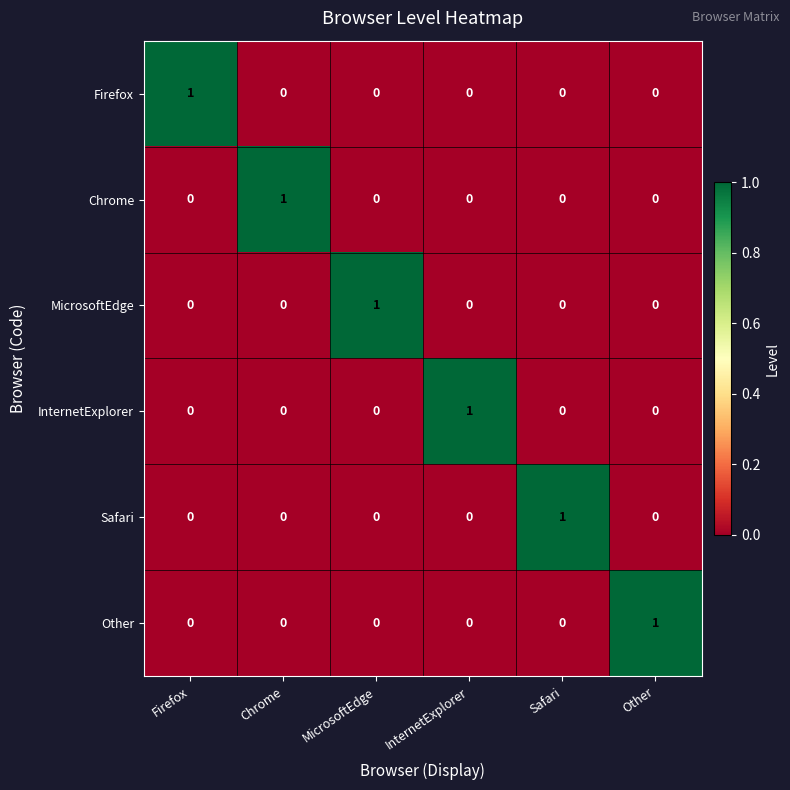

How many series are shown in this chart?

6